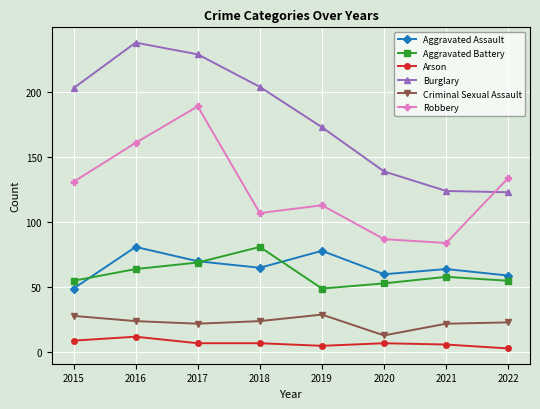

How many data points does each series have?

8